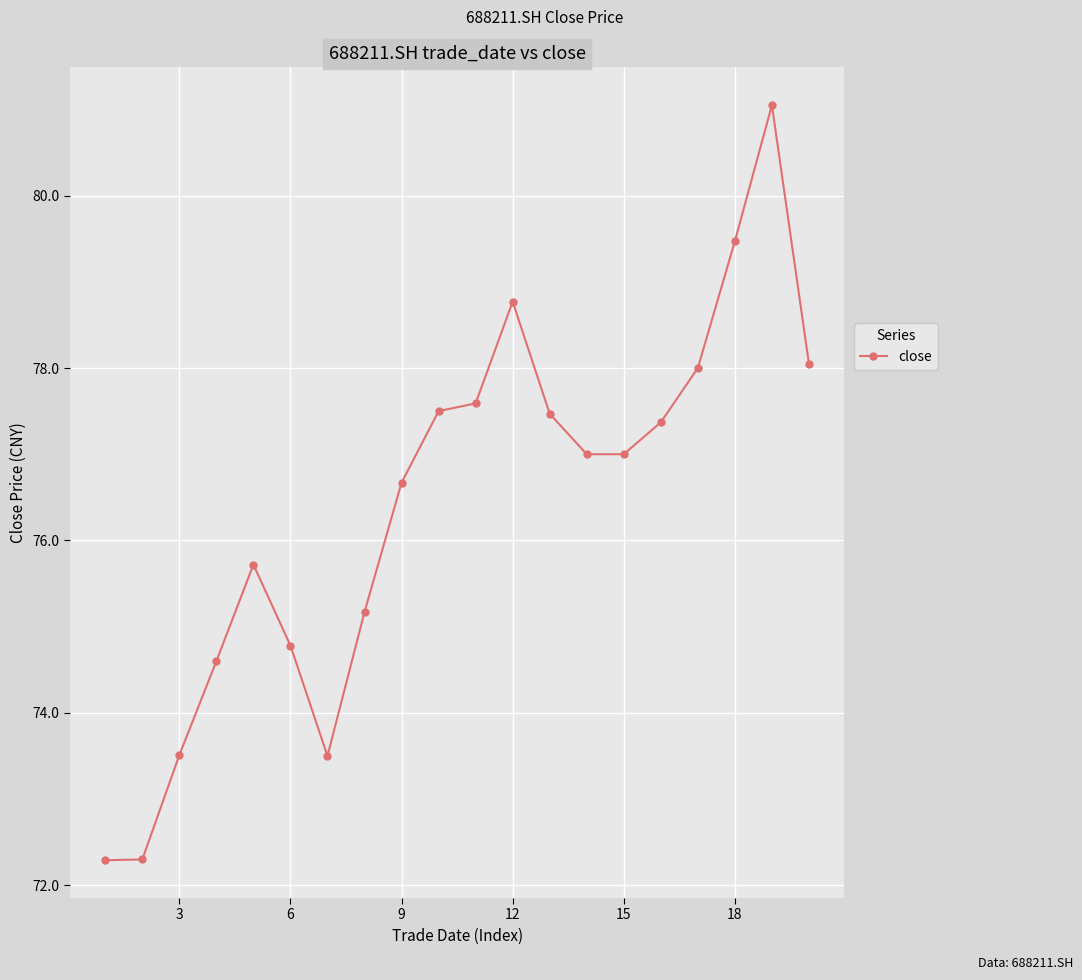

What is the average value?

76.4